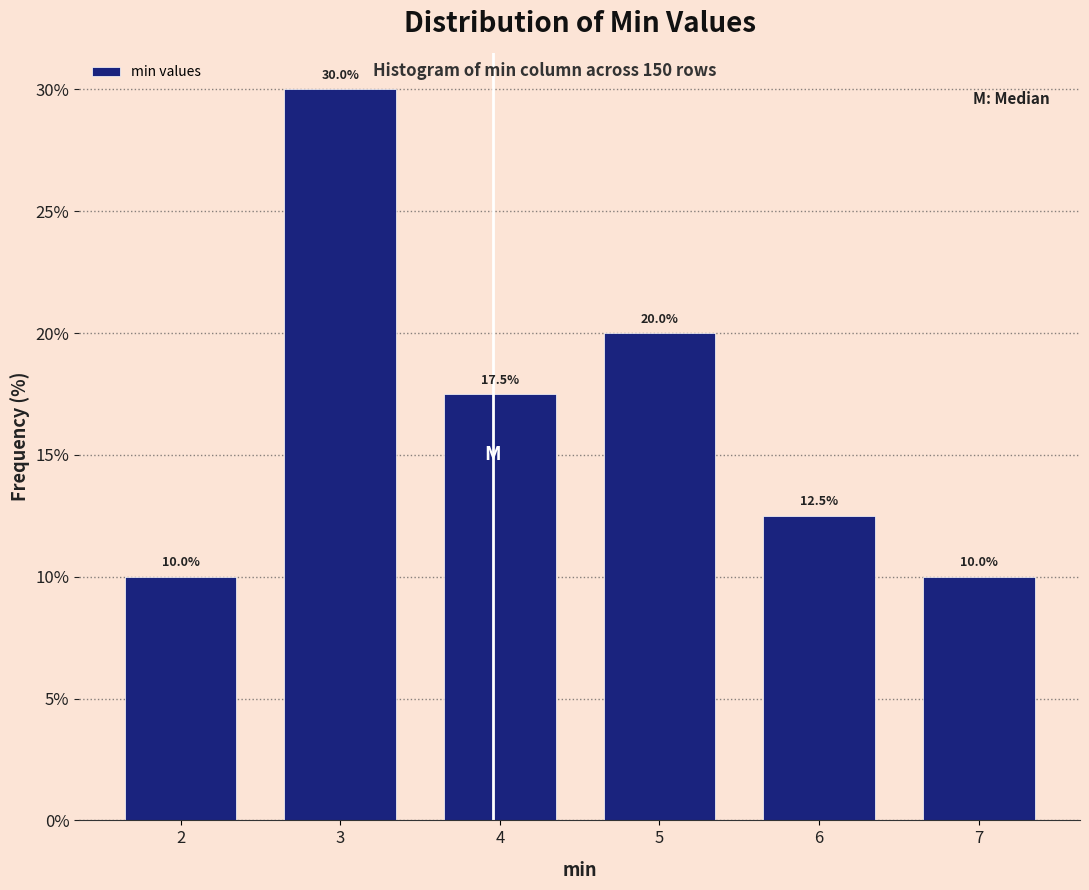

Reading left to right, list all the values displayed in this chart.

2=10.0	3=30.0	4=17.5	5=20.0	6=12.5	7=10.0